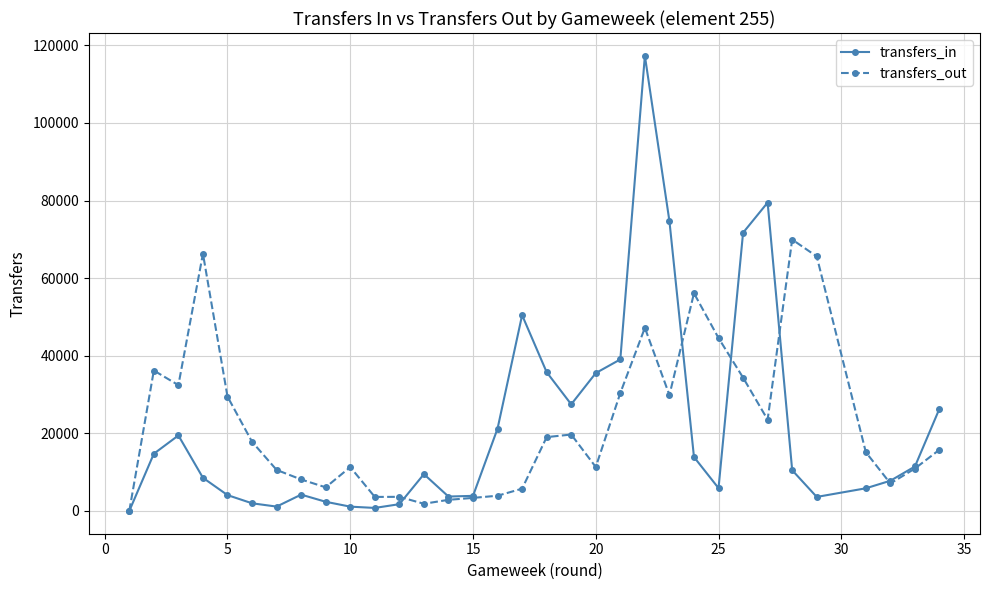

True or false: transfers_out has more than 0 points higher than both neighbors.

True